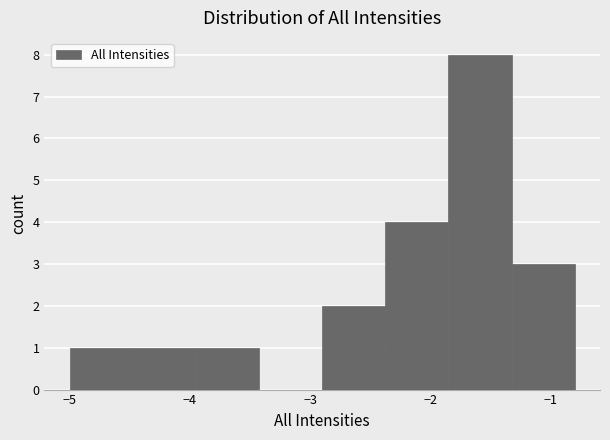

Reading left to right, transcribe this chart: for each bar, give the range it covers on the x-axis and its height. Neither the bar edges nor the heights are printed on the chart, so give them approximately, as read against the axes.

-5.0 to -4.5: 1
-4.5 to -3.9: 1
-3.9 to -3.4: 1
-3.4 to -2.9: 0
-2.9 to -2.4: 2
-2.4 to -1.8: 4
-1.8 to -1.3: 8
-1.3 to -0.8: 3